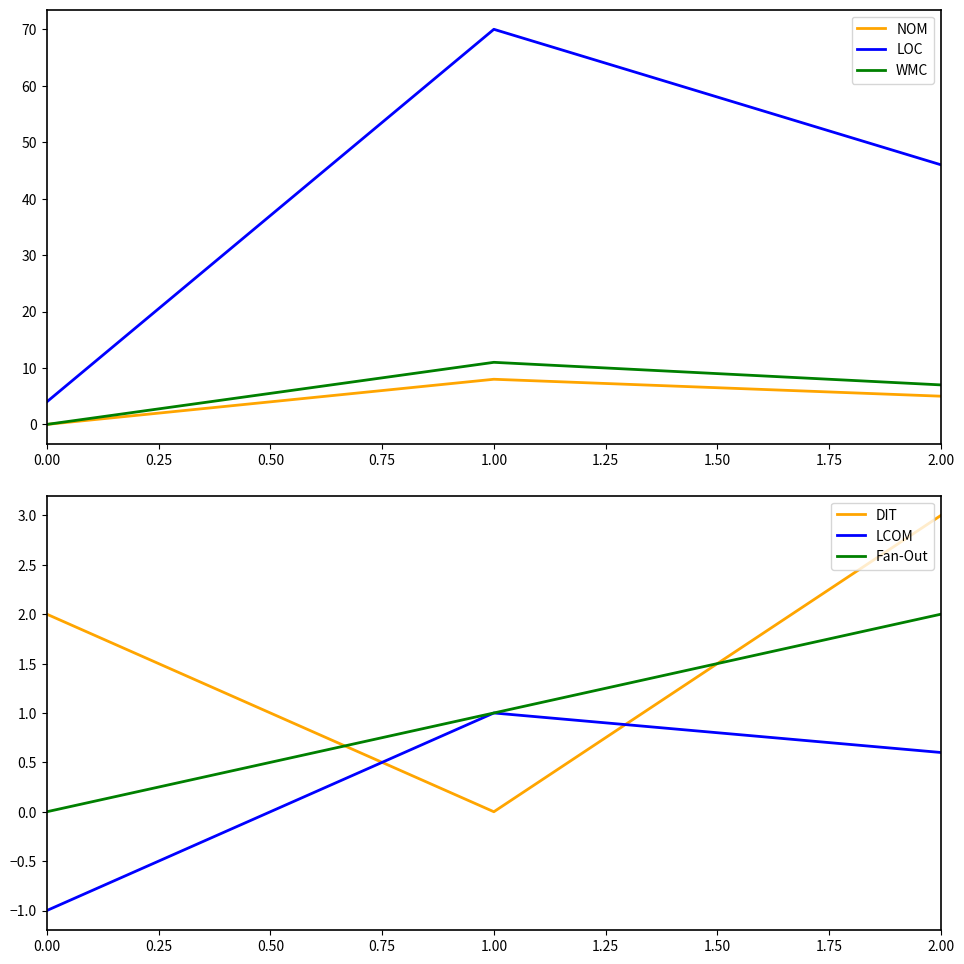

Reading left to right, what are all the values shown in this chart?

NOM: 0.0	8.0	5.0
LOC: 4.0	70.0	46.0
WMC: 0.0	11.0	7.0
DIT: 2.0	0.0	3.0
LCOM: -1.0	1.0	0.6
Fan-Out: 0.0	1.0	2.0